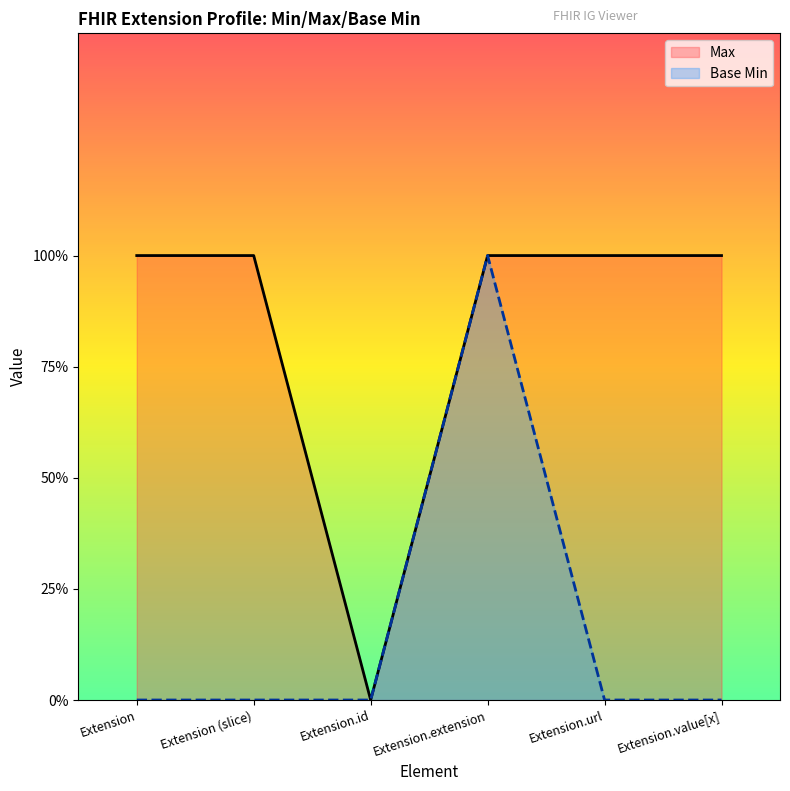

Reading left to right, what are all the values shown in this chart?

Max: Extension=1	Extension (slice)=1	Extension.id=0	Extension.extension=1	Extension.url=1	Extension.value[x]=1
Base Min: Extension=0	Extension (slice)=0	Extension.id=0	Extension.extension=1	Extension.url=0	Extension.value[x]=0